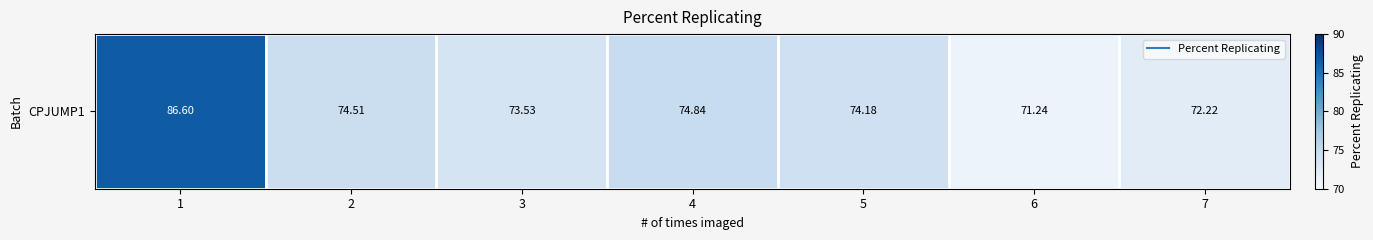

Reading left to right, what are all the values shown in this chart?

86.6	74.5	73.5	74.8	74.2	71.2	72.2